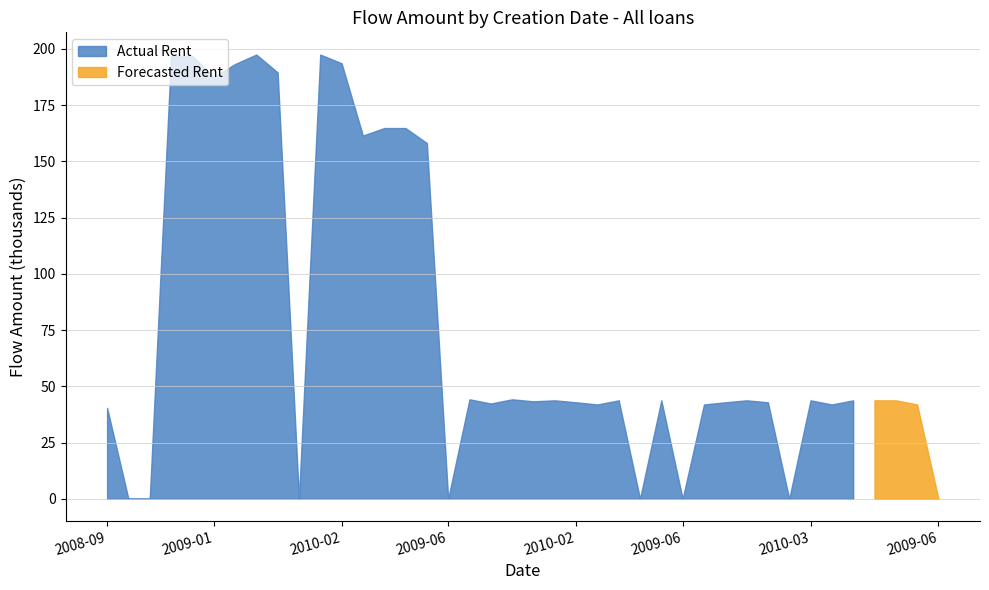

Is it true that Actual Rent equals 0.0 at 2008-09-10?

True